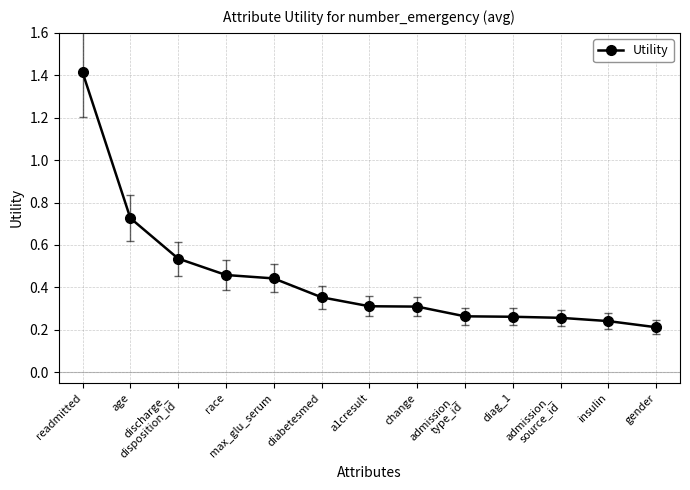

Count the values in the range 0 to 1.

12